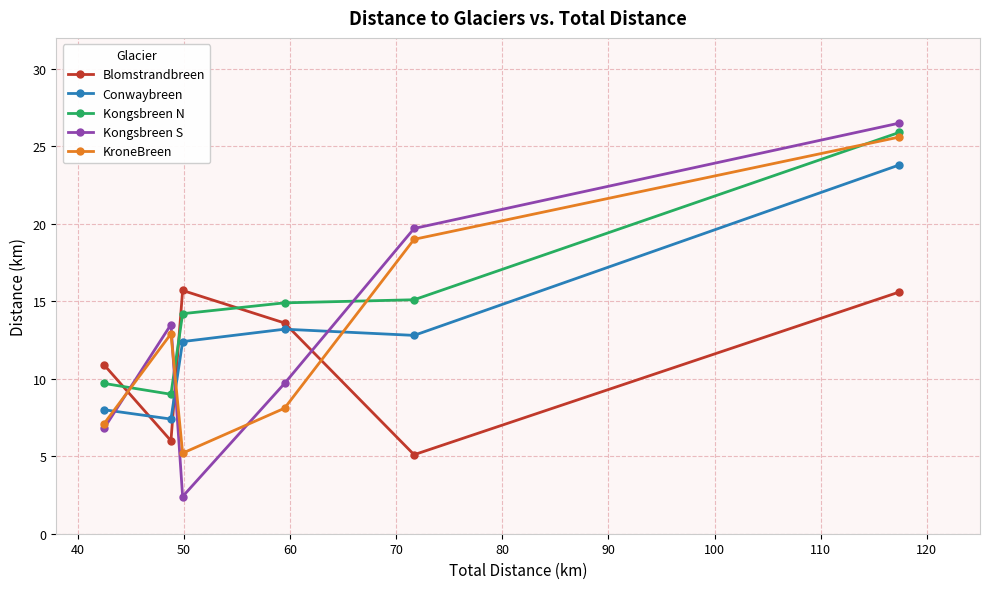

How many values in the Blomstrandbreen series are below 13?

3